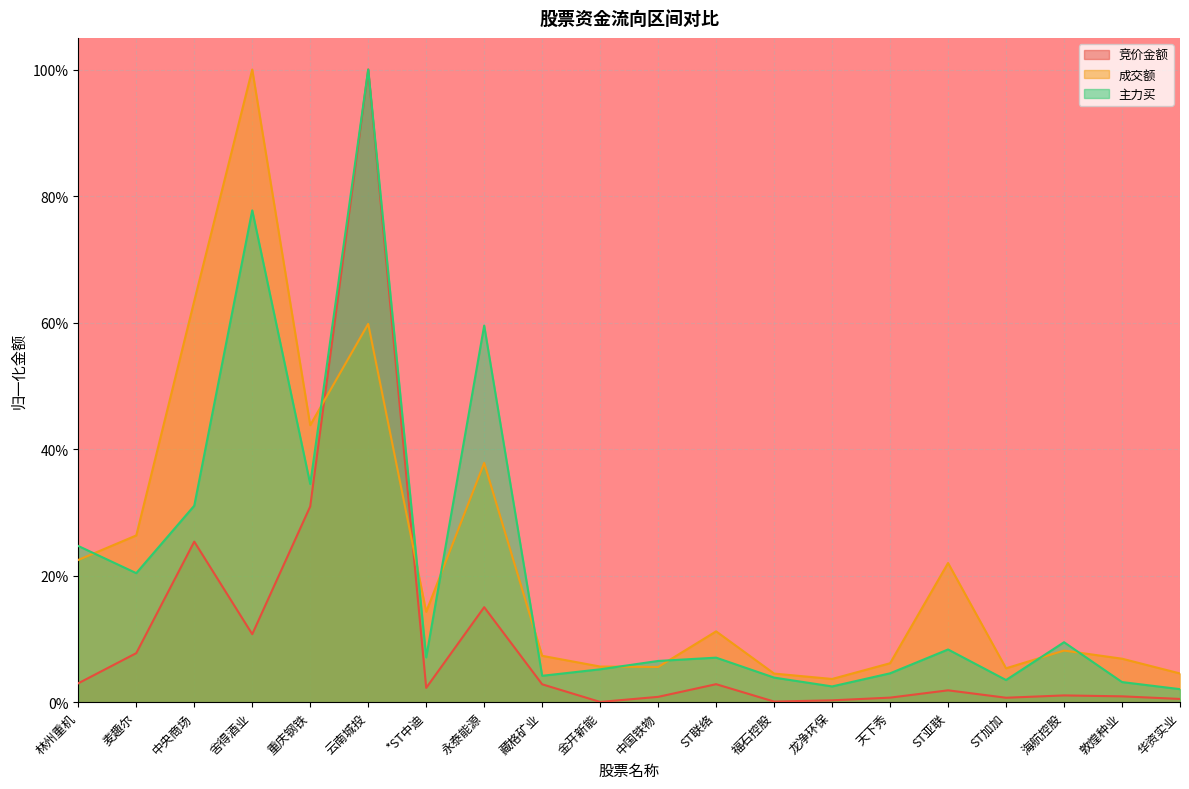

What is the difference between the maximum and minimum values in the 成交额 series?

1.0